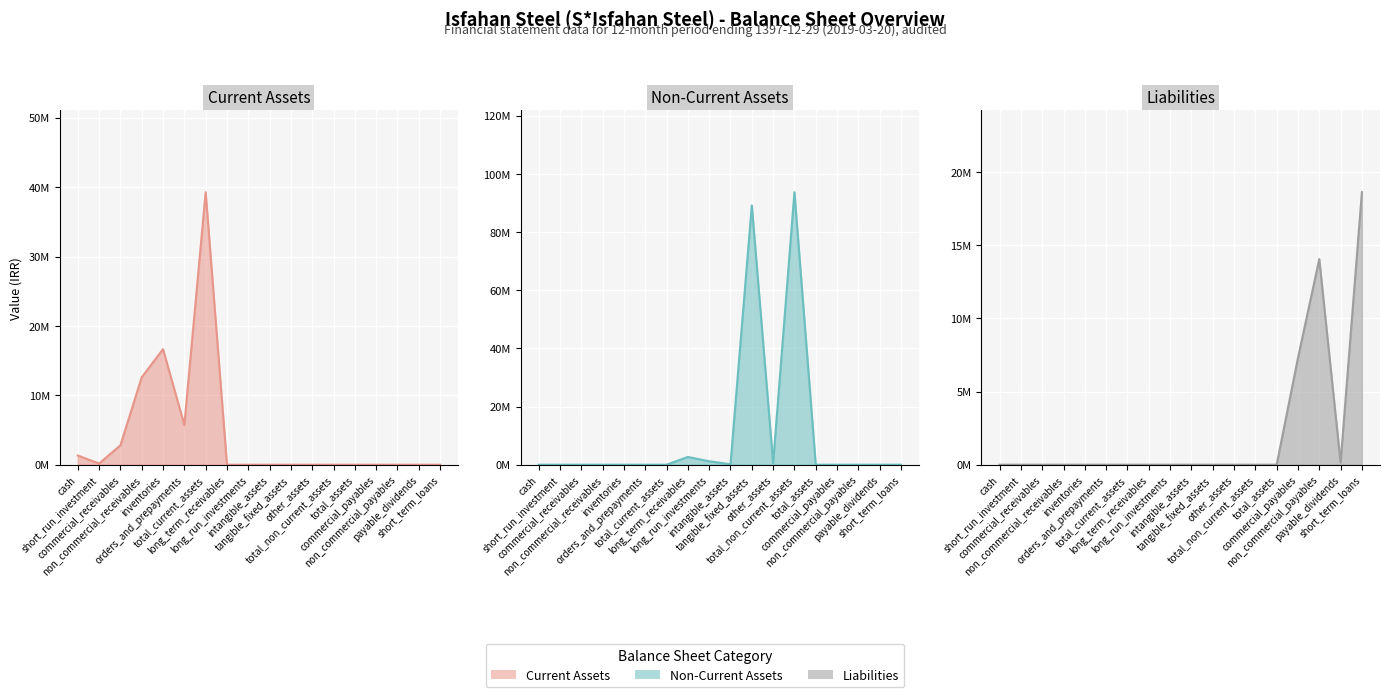

True or false: Liabilities and Non-Current Assets intersect in this chart.

False